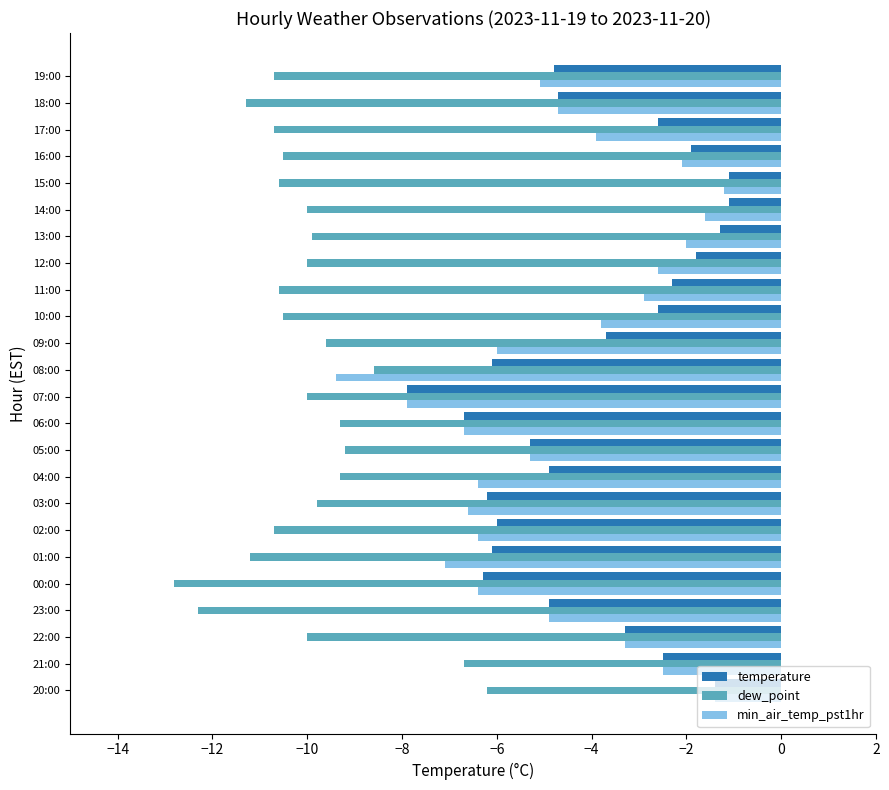

At which category is the sum across all series the highest?

20:00